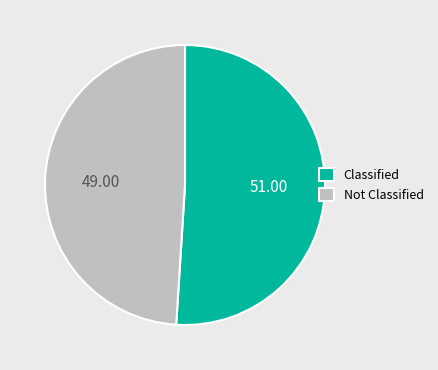

Does any single category account for the majority?

Yes